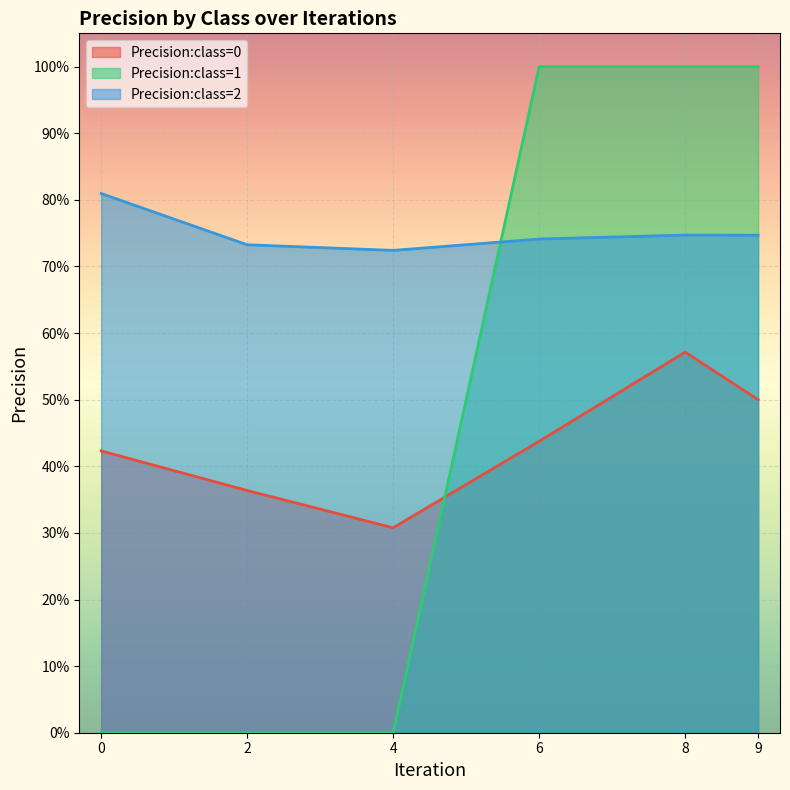

At which label does Precision:class=0 reach its peak?

8